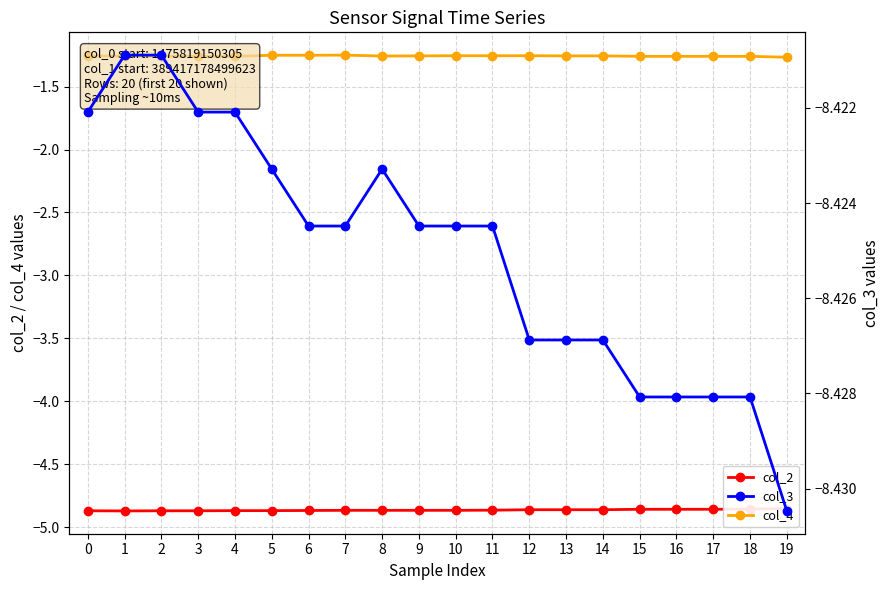

The col_3 series shows -8.4 at 12. True or false?

True